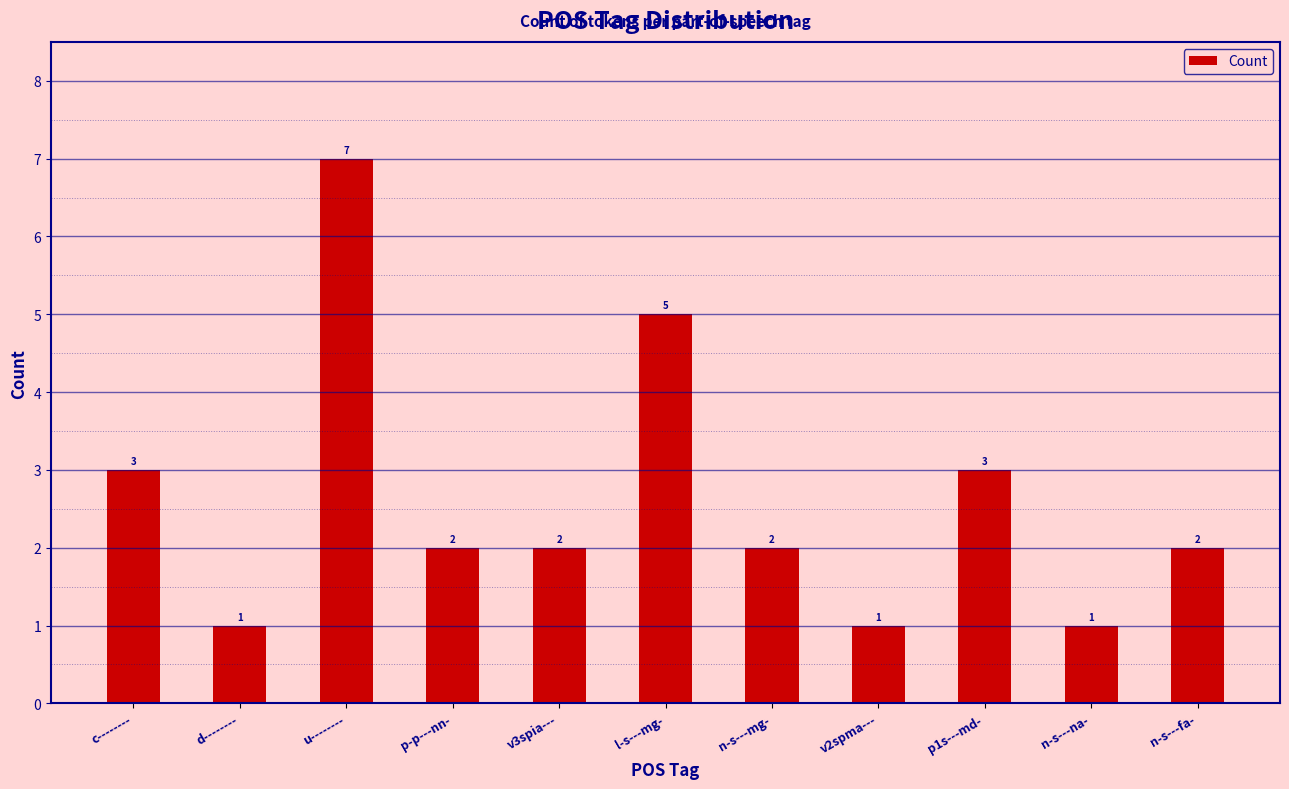

How many values are below 2?

3